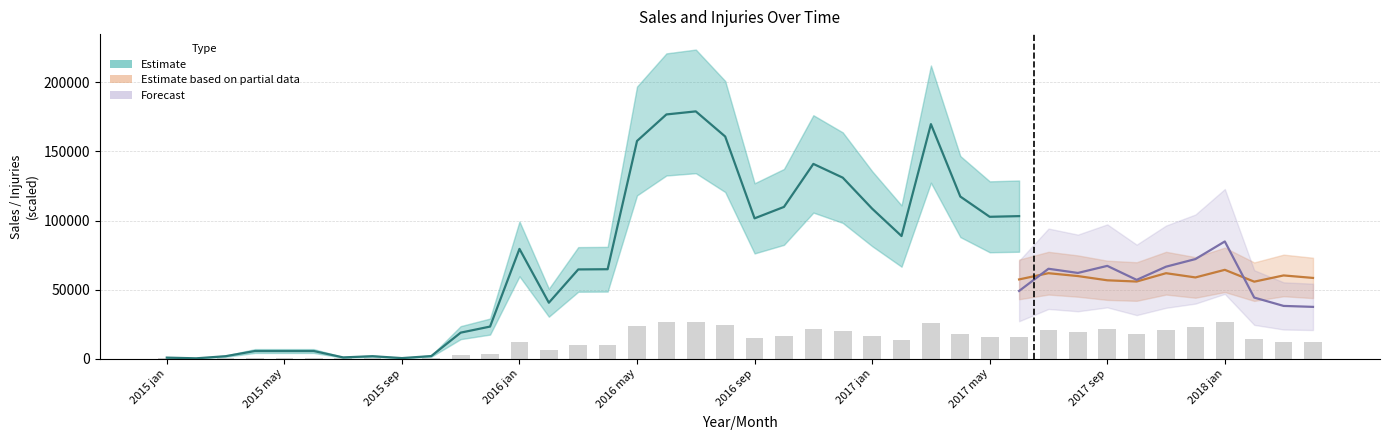

What is the sum of the values at 2017 sep and 2018 mar?

33270.0